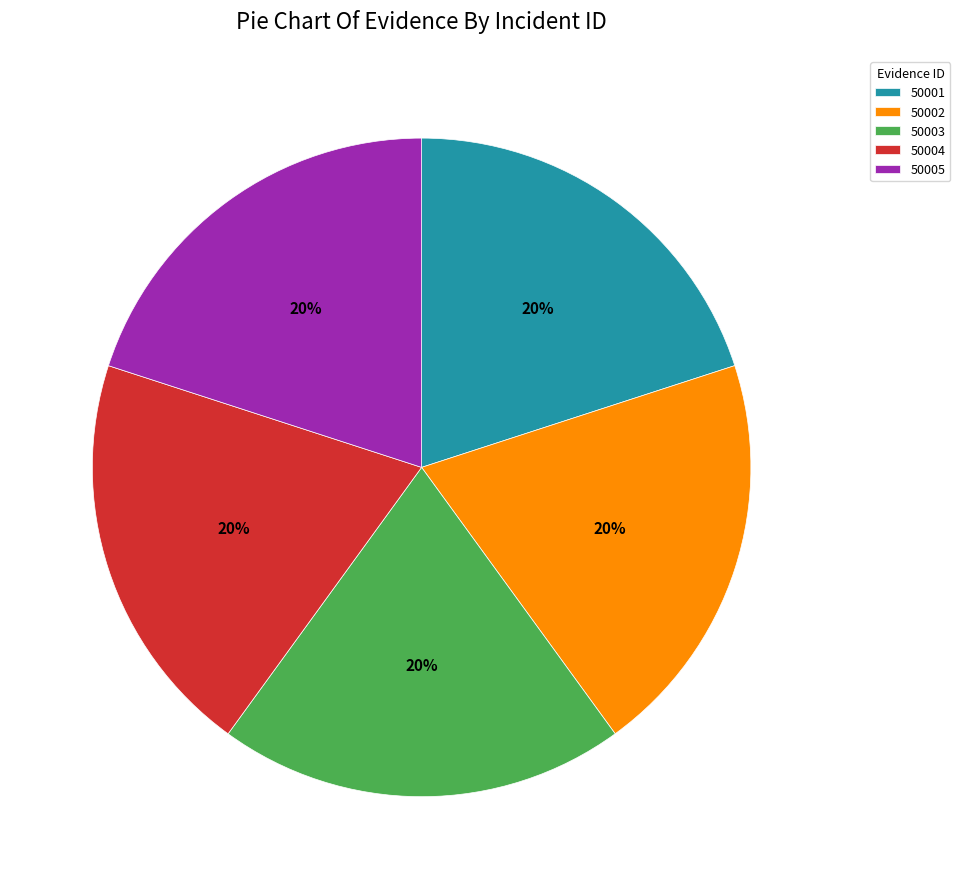

To the nearest percent, what is the combined percentage of 50002 and 50004?

40%